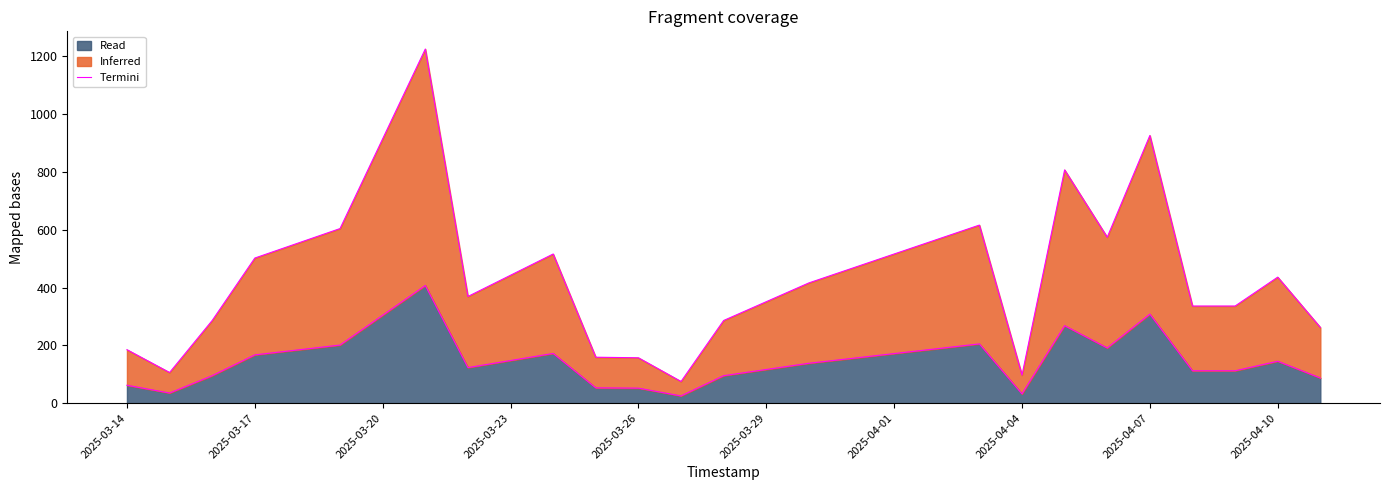

How many data points are less than 123?

11